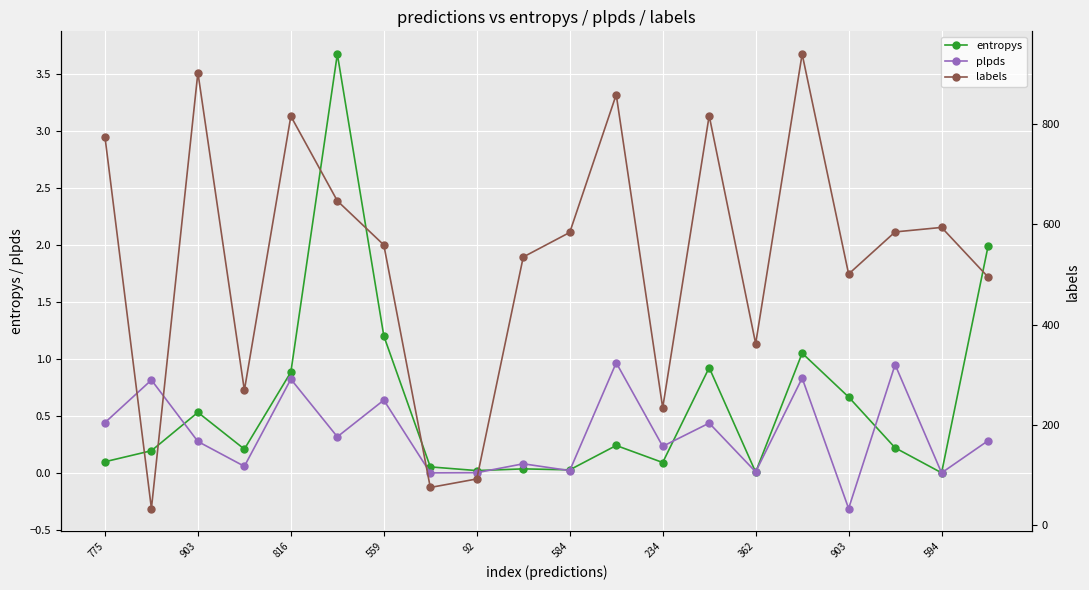

What is the maximum value shown in the chart?

940.0